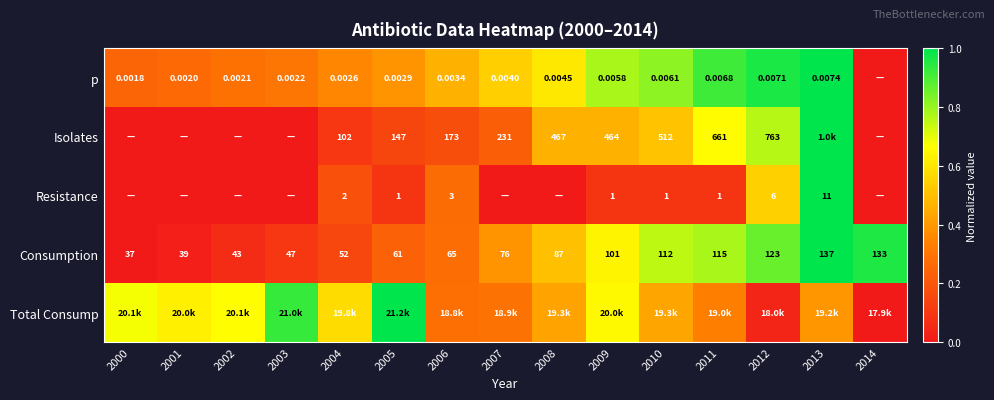

Between 2000 and 2008, which series saw the biggest shift?

Consumption